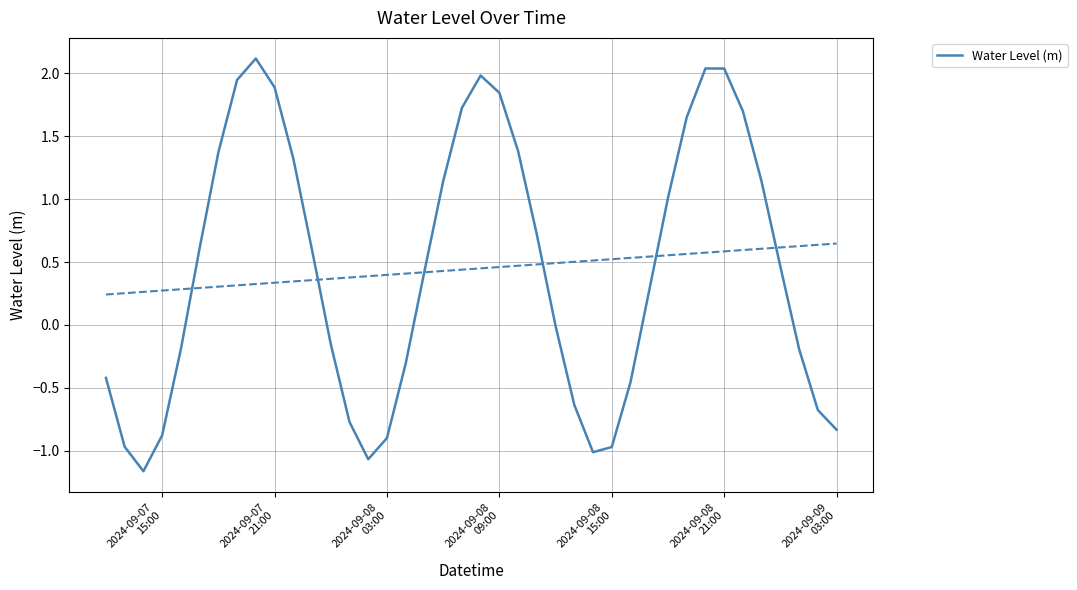

What is the maximum value for Water Level (m)?

2.1